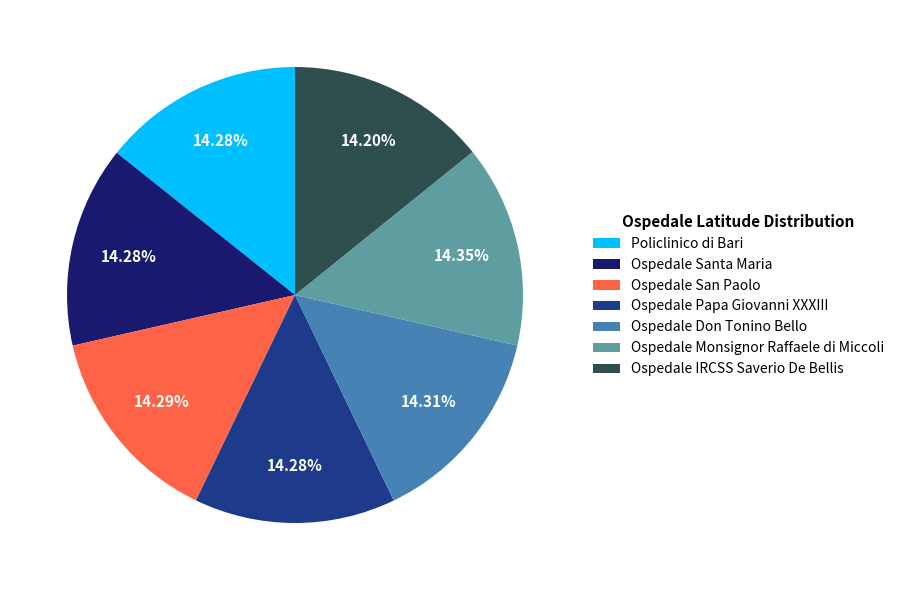

Count the number of slices in the pie.

7